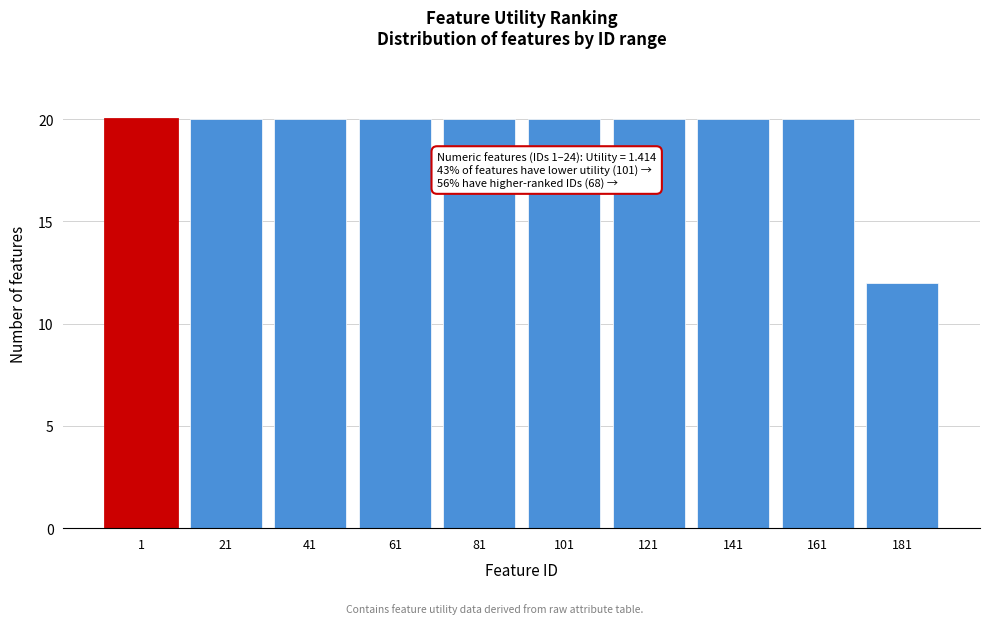

Reading left to right, what are all the values shown in this chart?

1=20	21=20	41=20	61=20	81=20	101=20	121=20	141=20	161=20	181=12